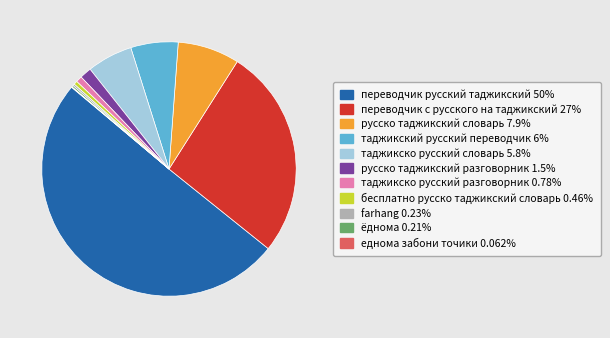

Between таджикско русский разговорник and переводчик русский таджикский, which is larger?

переводчик русский таджикский